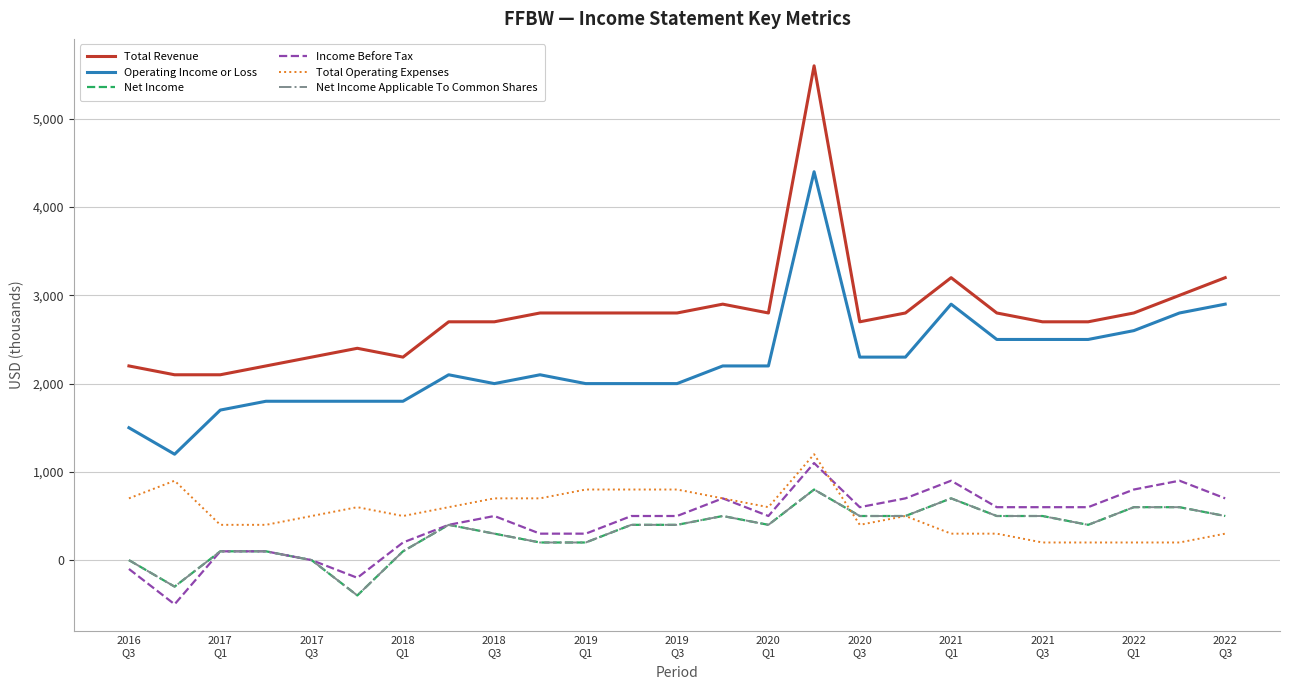

Is this an area chart (filled region under the line)?

No